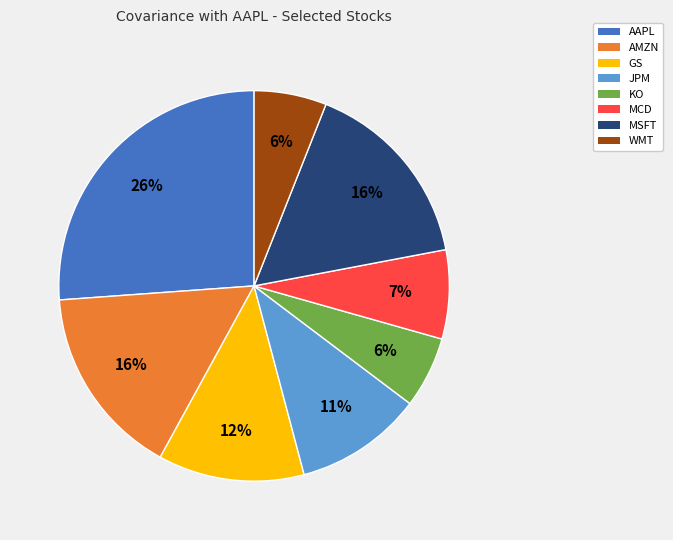

What is the largest slice in the pie chart?

AAPL